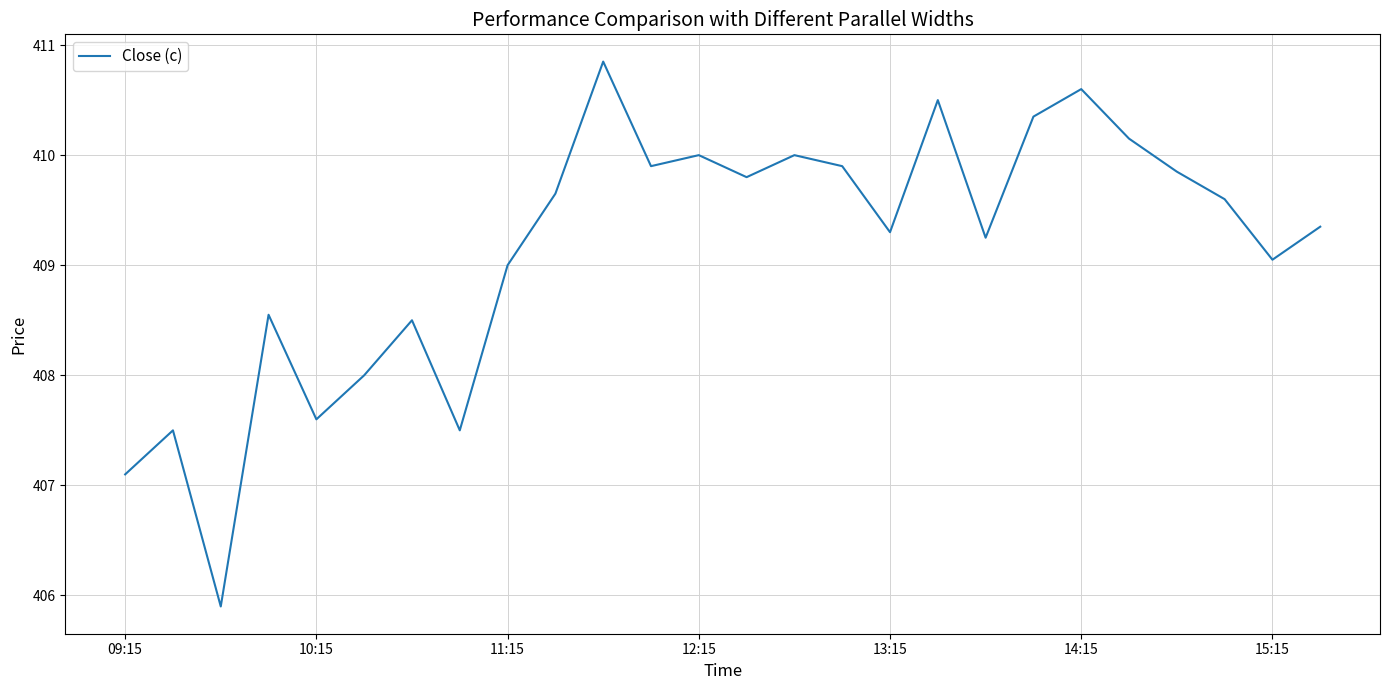

What is the minimum value shown in the chart?

405.9